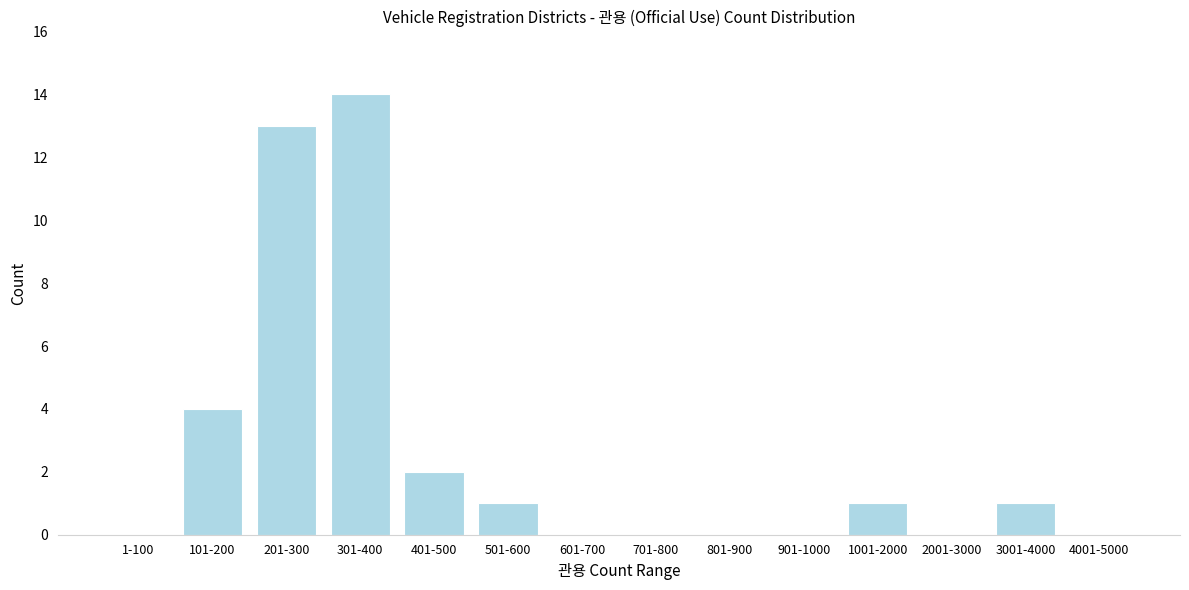

Reading left to right, extract all data points from this chart.

1-100=0	101-200=4	201-300=13	301-400=14	401-500=2	501-600=1	601-700=0	701-800=0	801-900=0	901-1000=0	1001-2000=1	2001-3000=0	3001-4000=1	4001-5000=0